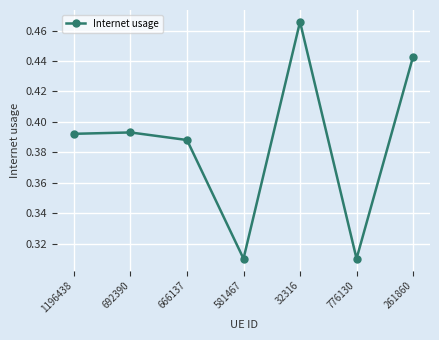

Which label corresponds to the largest value in the chart?

32316